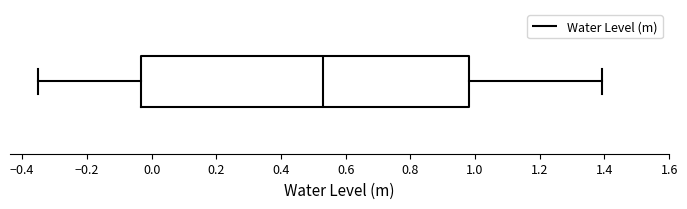

Read this box plot against the x-axis: the position of the median line, the range covered by the box, and the ends of both whiskers. The values are not printed on the chart, so give them approximately, as read against the axis.

median 0.54, box -0.04 to 0.98, whiskers -0.34 to 1.40